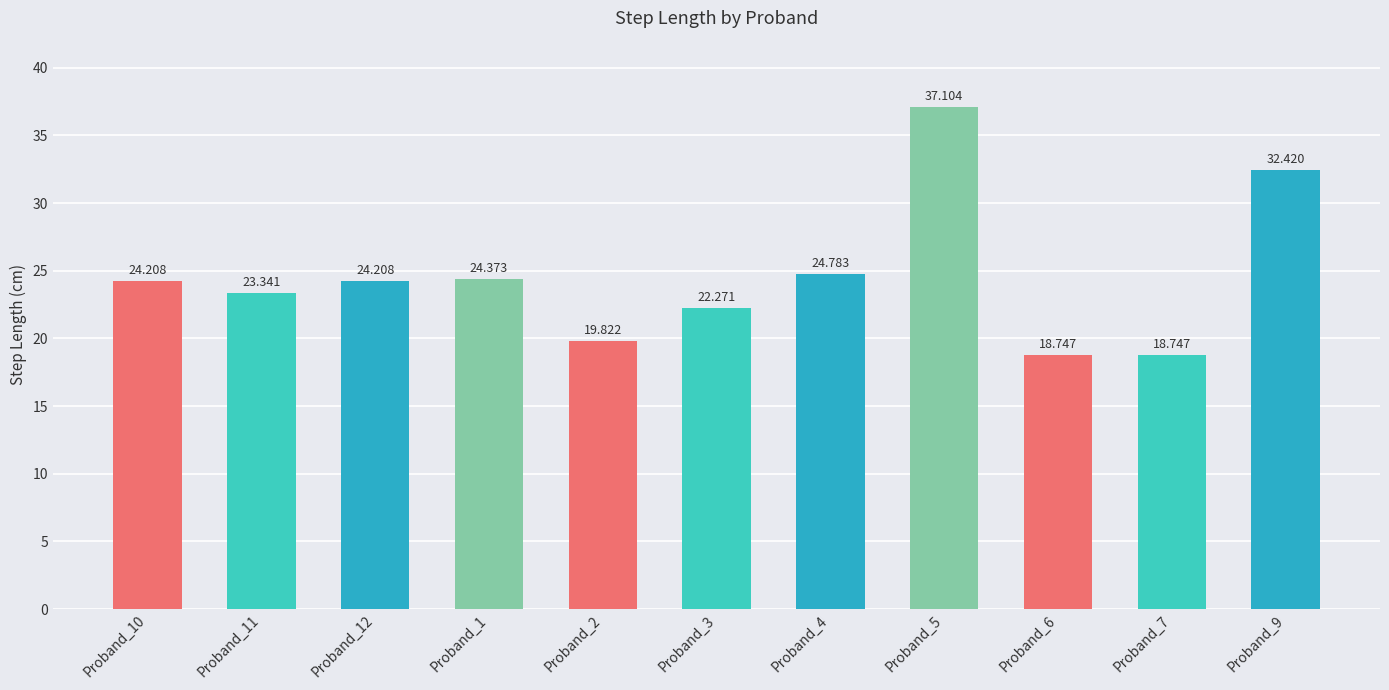

Where is the data nearest to the value 27?

Proband_4